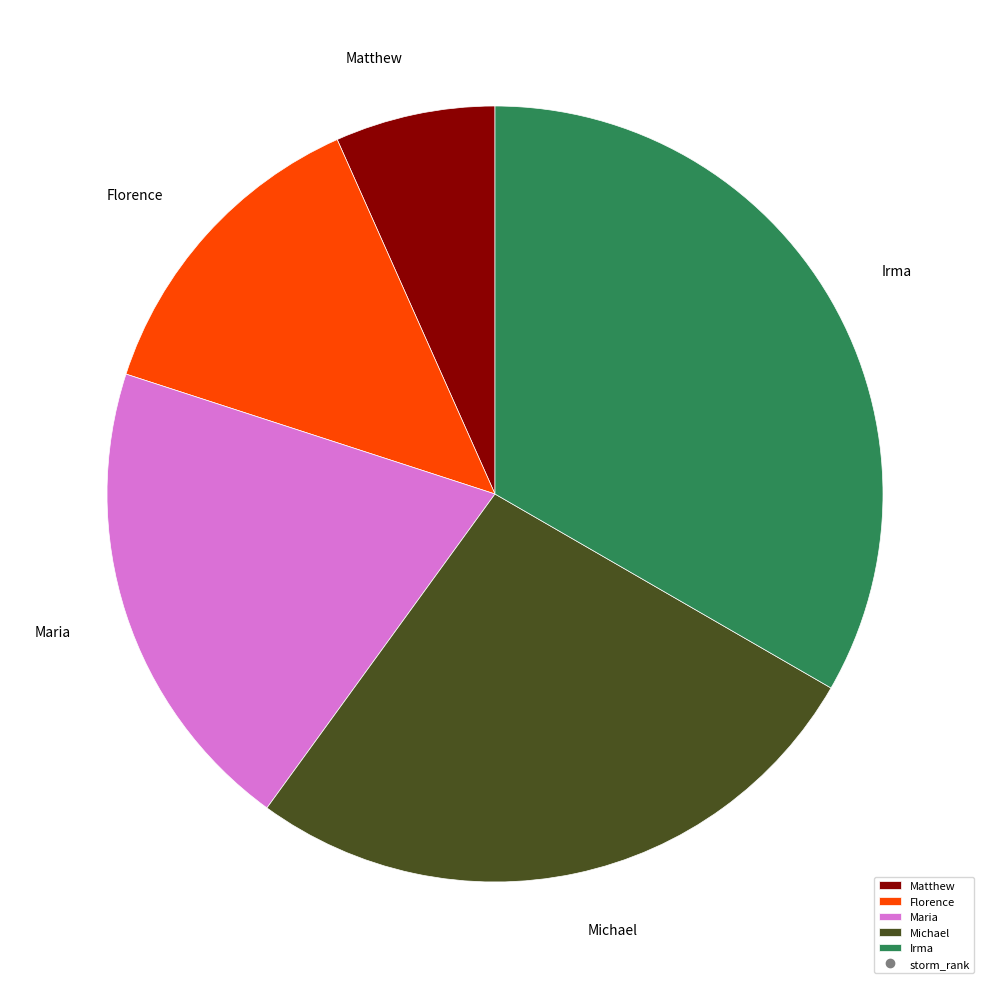

The Matthew slice represents 7% of the pie. True or false?

True